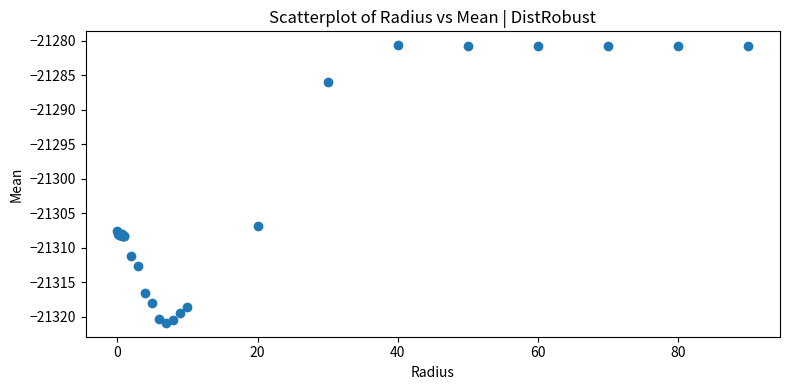

What Y value in the scatter plot is closest to -21300?

-21306.9